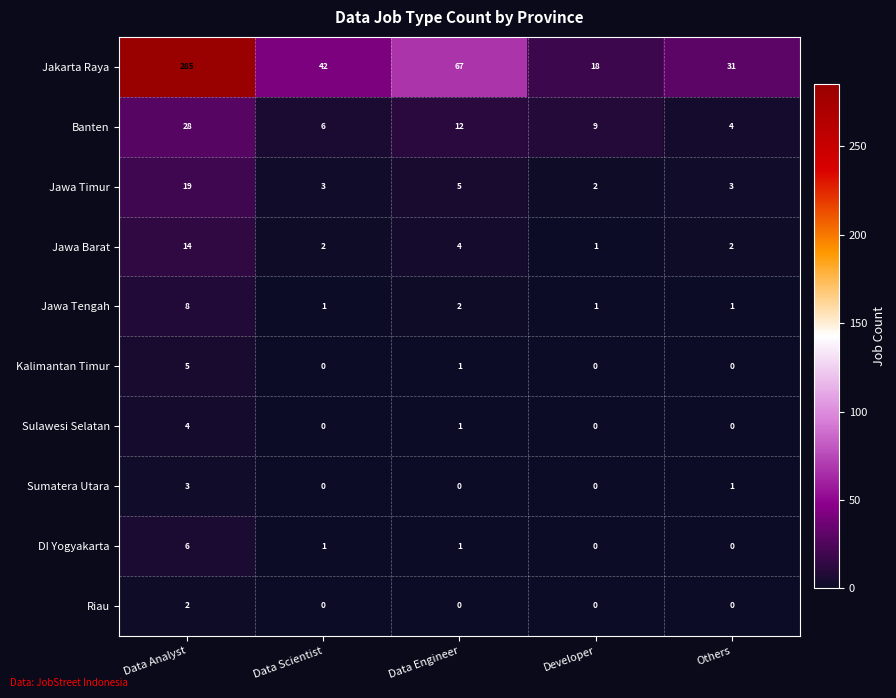

At which category is the sum across all series the highest?

Data Analyst